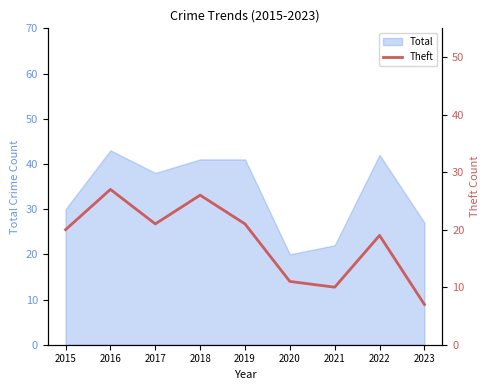

The chart shows a value of 7 at 2016. True or false?

False